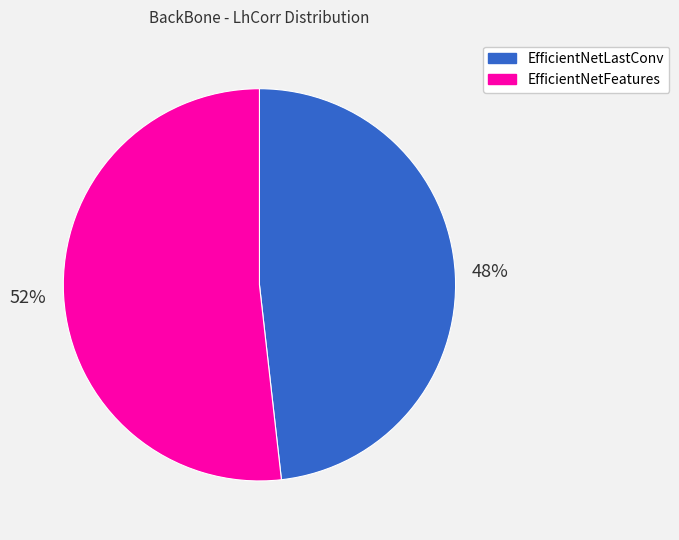

Is there a majority slice in this chart?

Yes